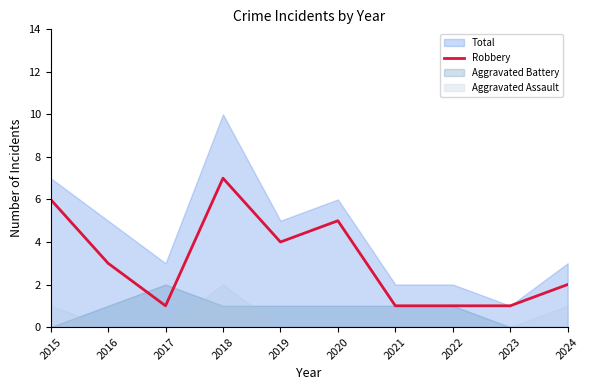

At which label is the value closest to 4?

2019